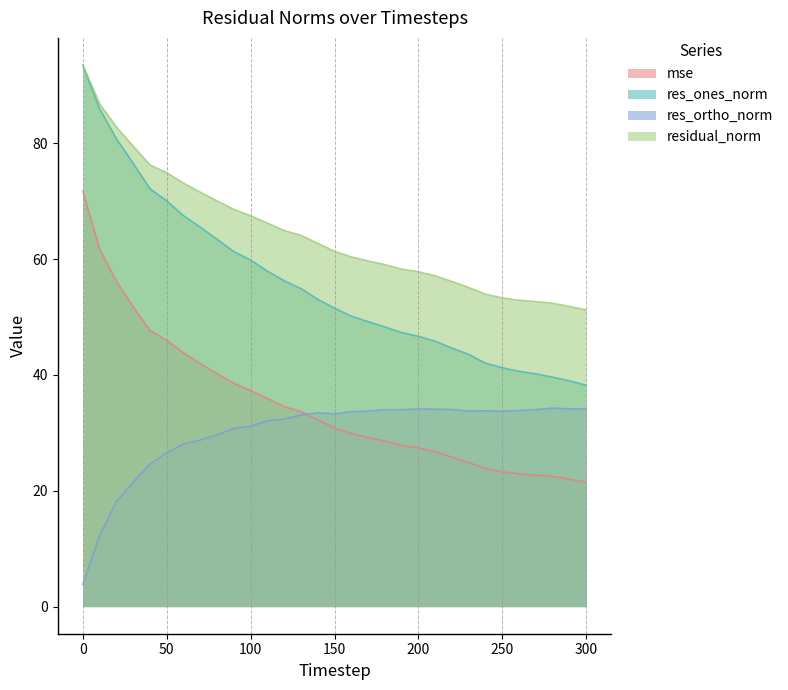

At how many categories does at least one series exceed 57?

22